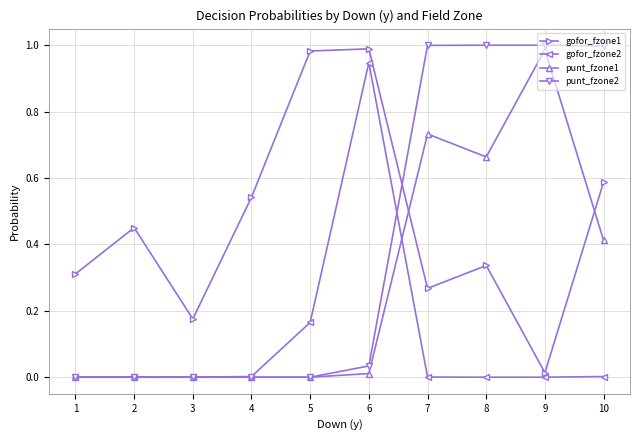

At how many categories does at least one series exceed 0?

10